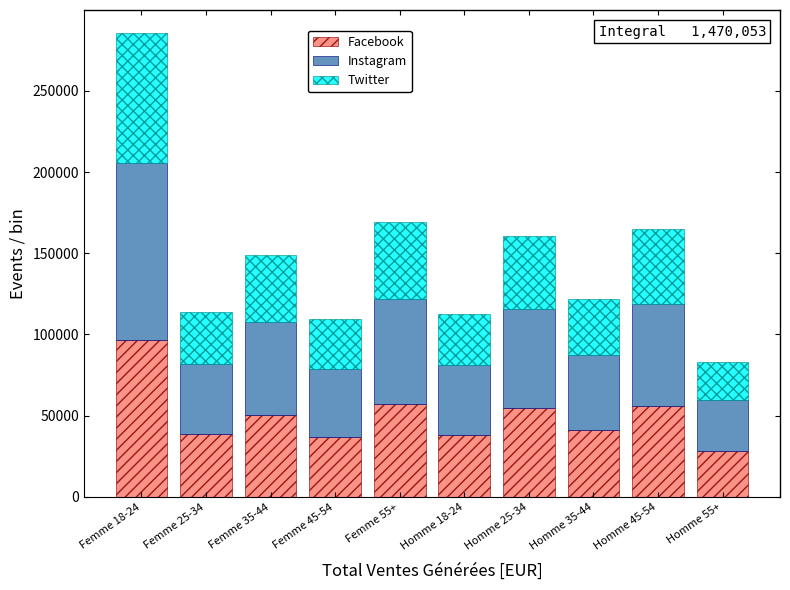

What is the difference between the maximum and minimum values in the Facebook series?

68504.4